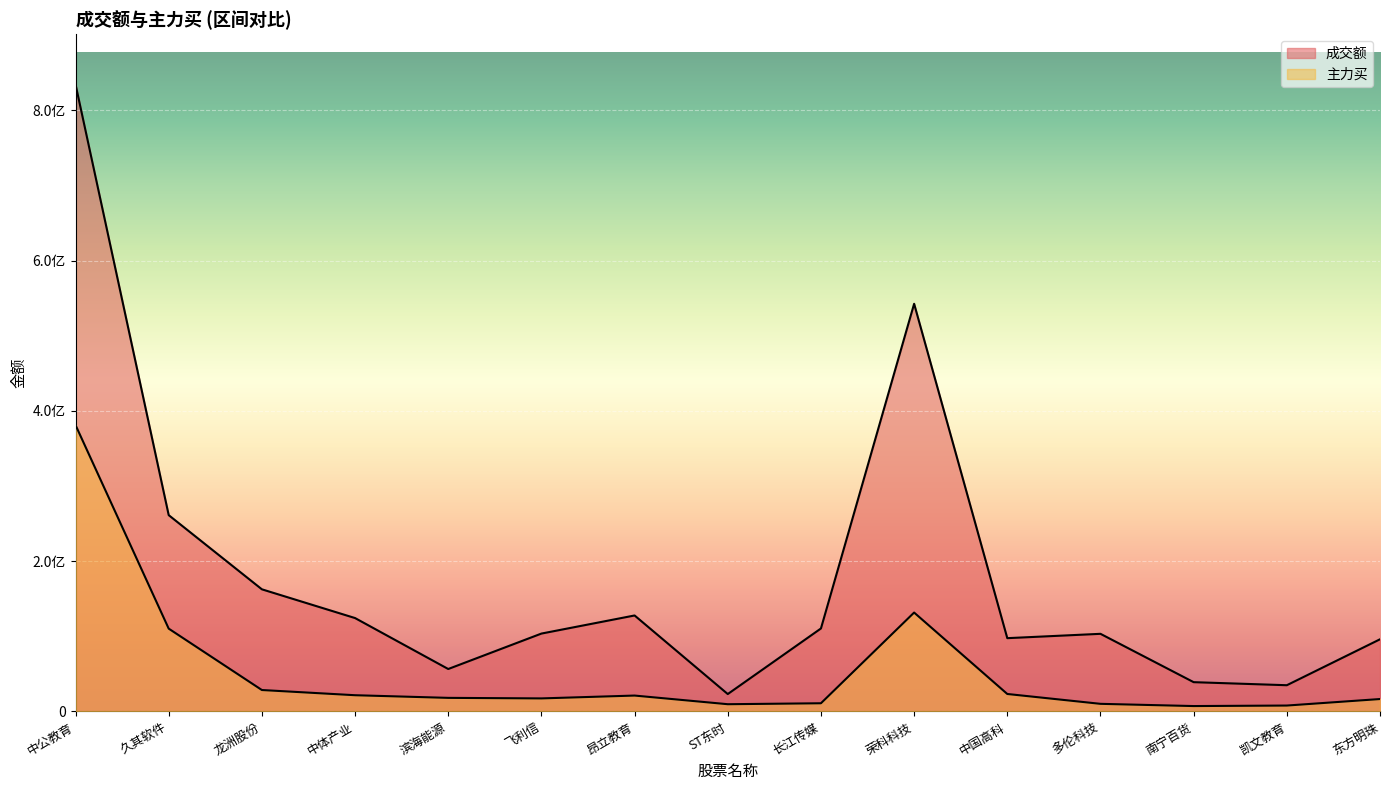

True or false: 成交额 has more than 0 interior local peaks.

True